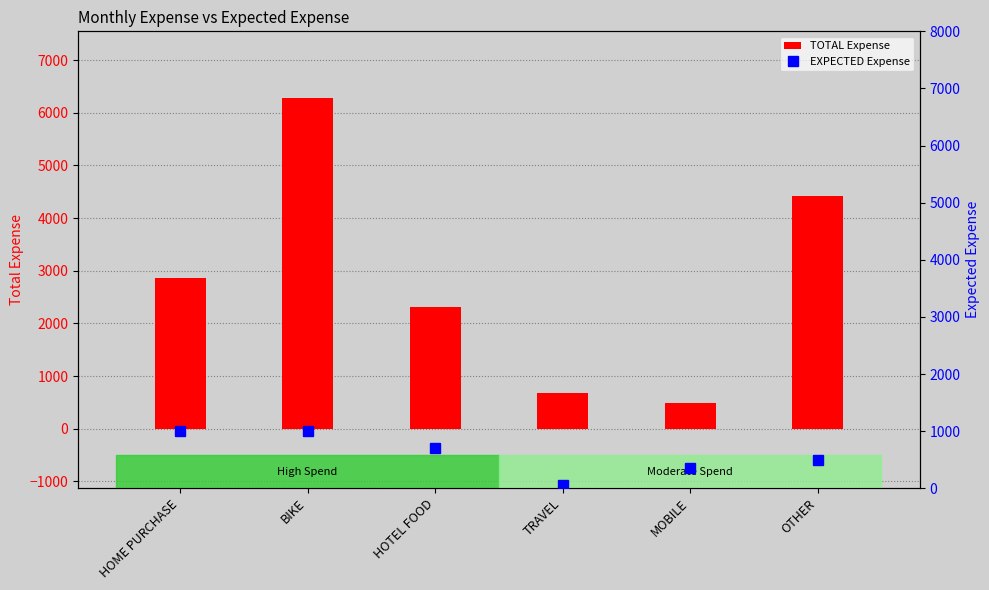

What is the label of the 4th bar from the left?

TRAVEL